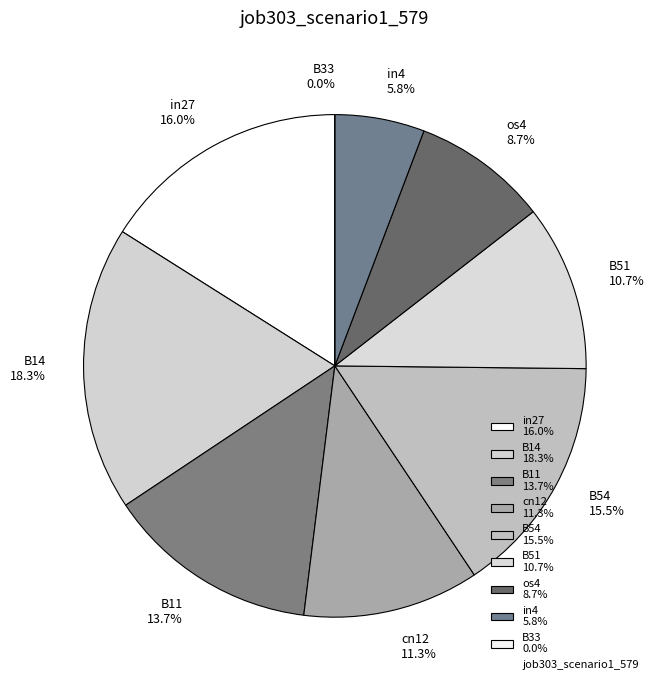

What portion of the pie excludes cn12?

88.7%